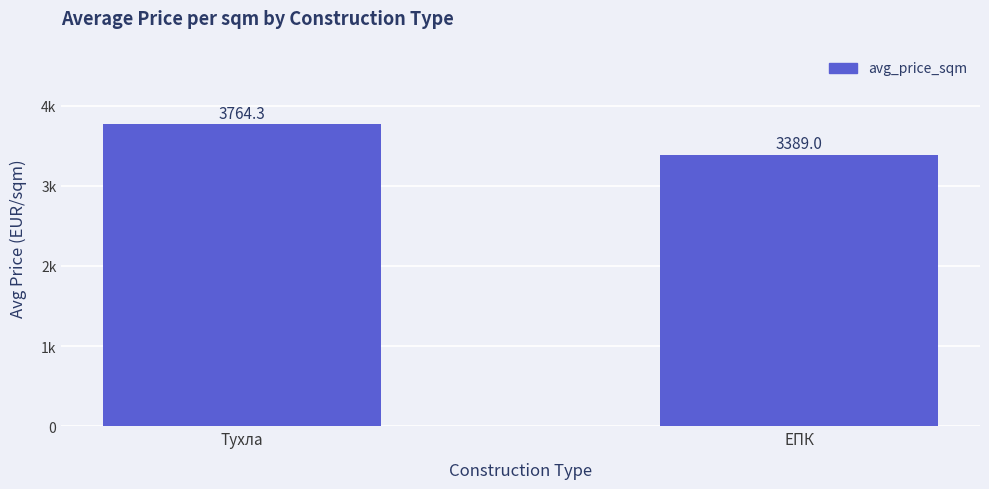

At which label is the value closest to 3576?

ЕПК